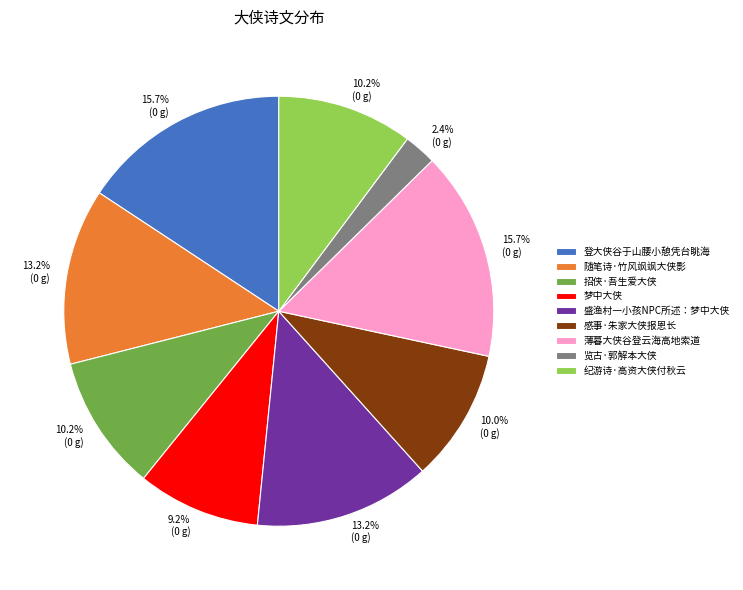

Do 梦中大侠 and 薄暮大侠谷登云海高地索道 together represent more than half of the pie?

No